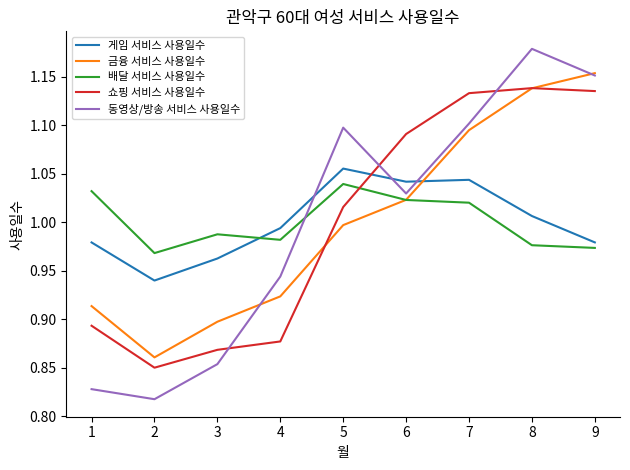

At 1, list the series in order from largest to smallest.

배달 서비스 사용일수, 게임 서비스 사용일수, 금융 서비스 사용일수, 쇼핑 서비스 사용일수, 동영상/방송 서비스 사용일수